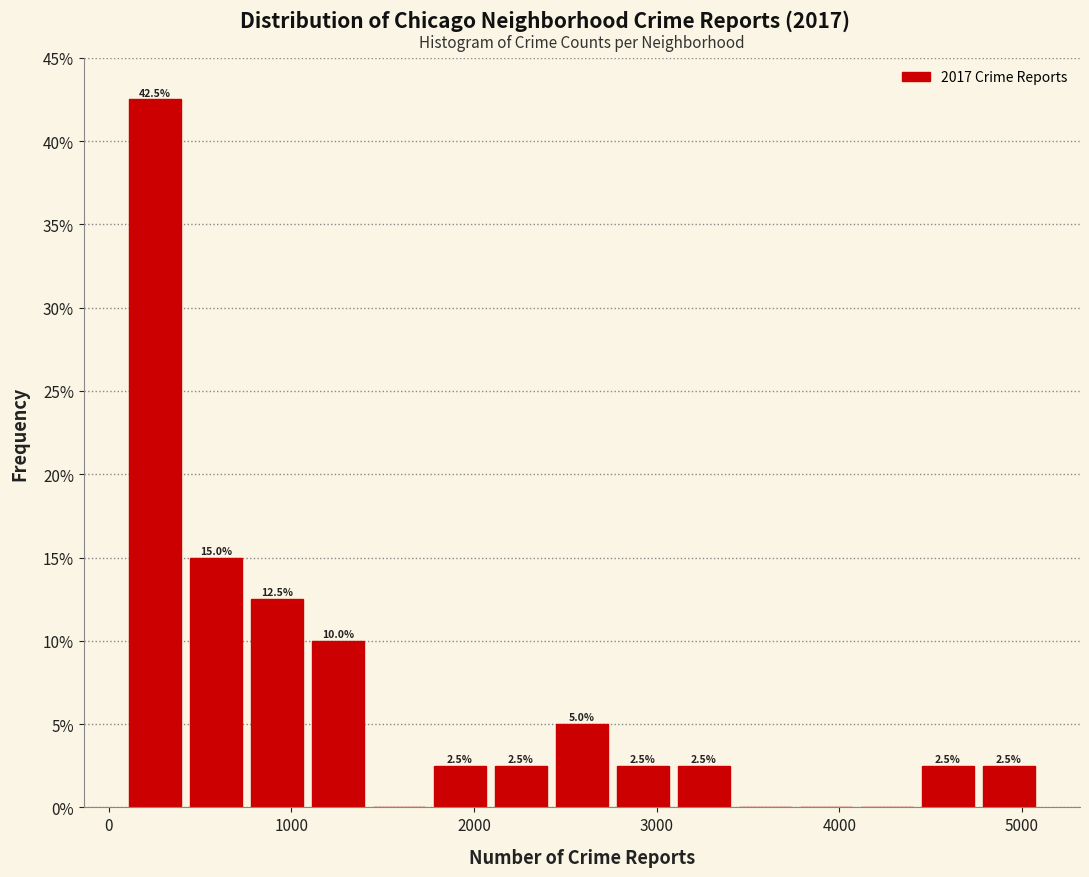

Around what value on the x-axis is the tallest bar? Give the approximate position of its centre, as read against the axis.

300